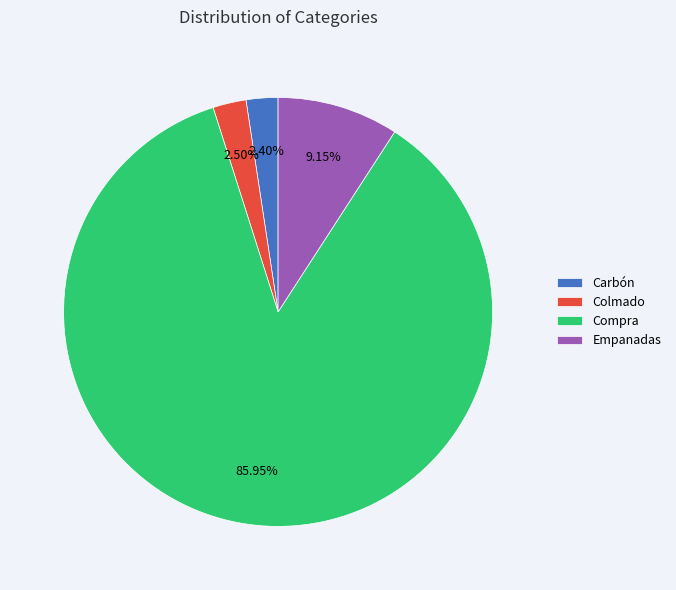

How many slices are in this pie chart?

4